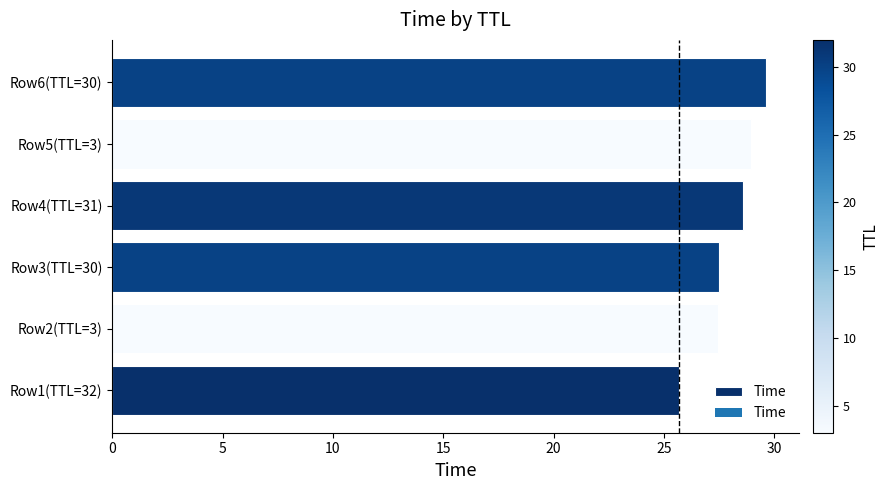

Count the number of categories in the chart.

6